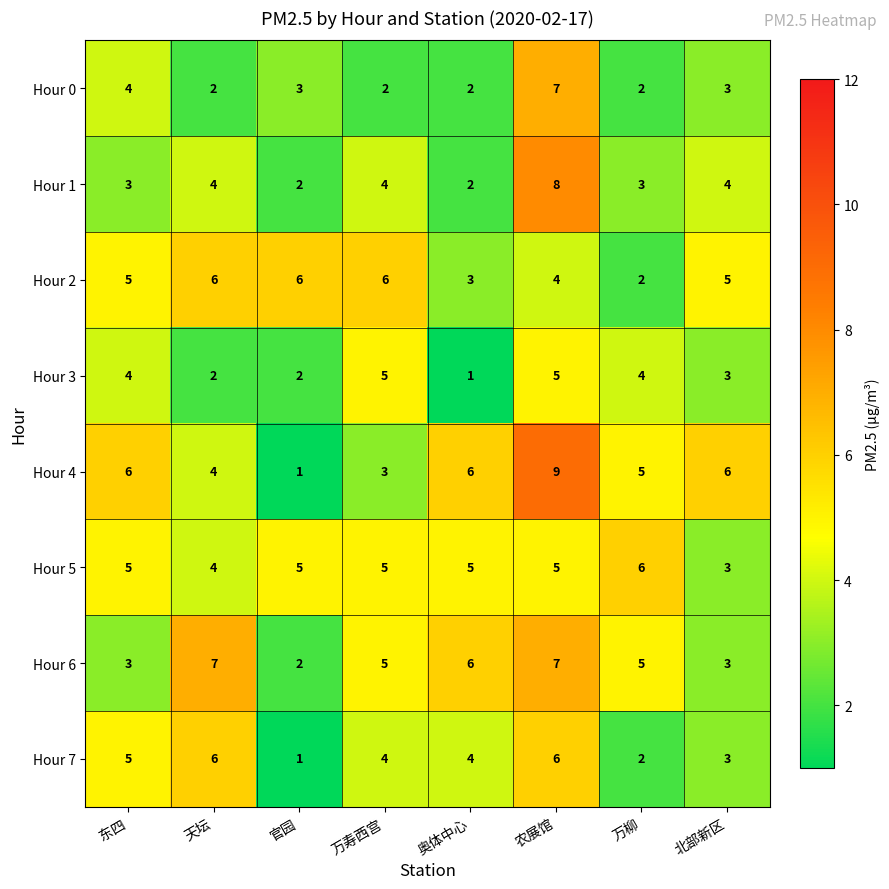

What is the average value of the Hour 1 series?

4